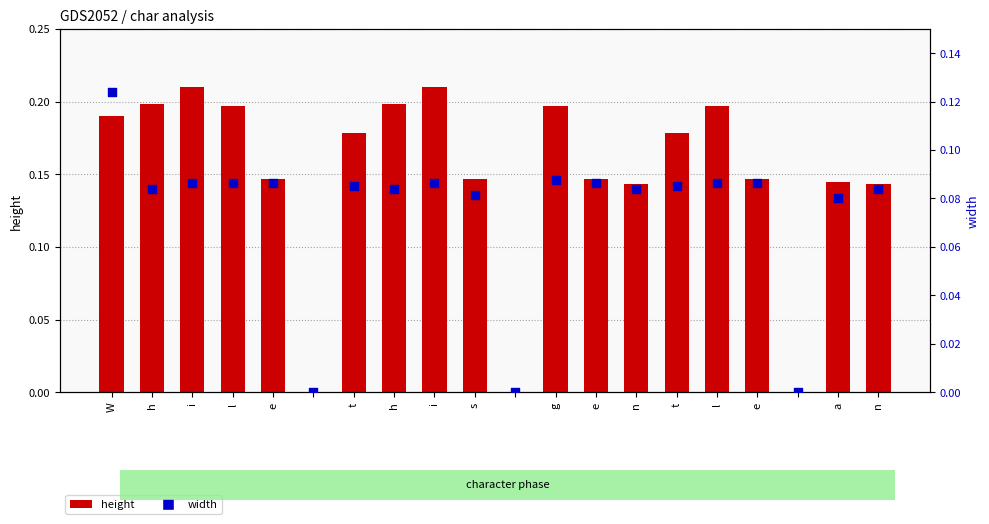

Is the value of width at e greater than the value of height at  ?

Yes